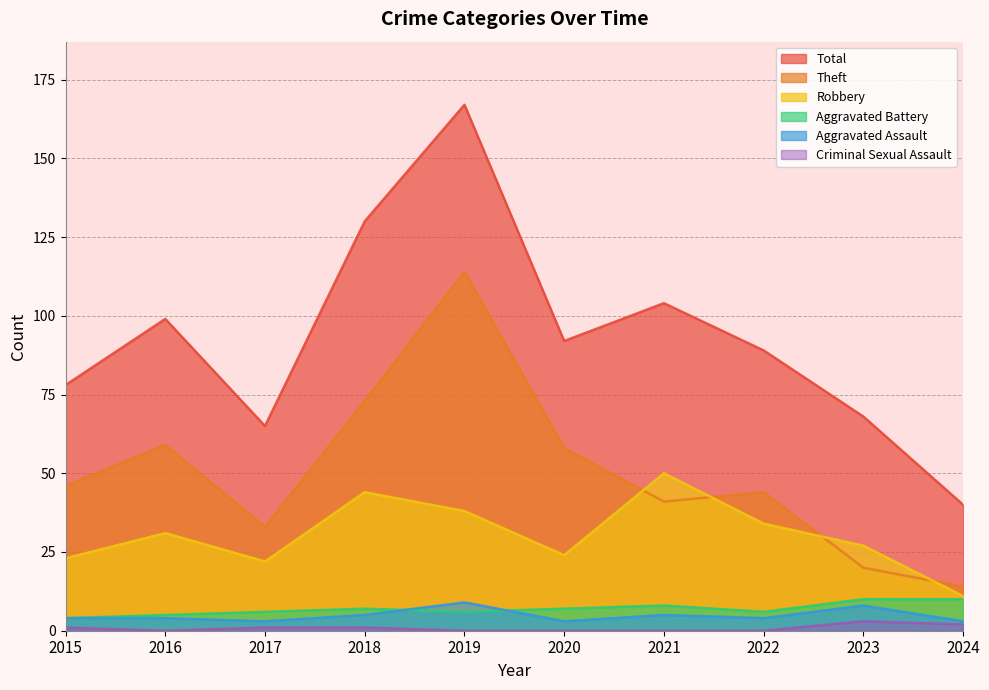

True or false: Robbery and Aggravated Battery cross at least once.

False